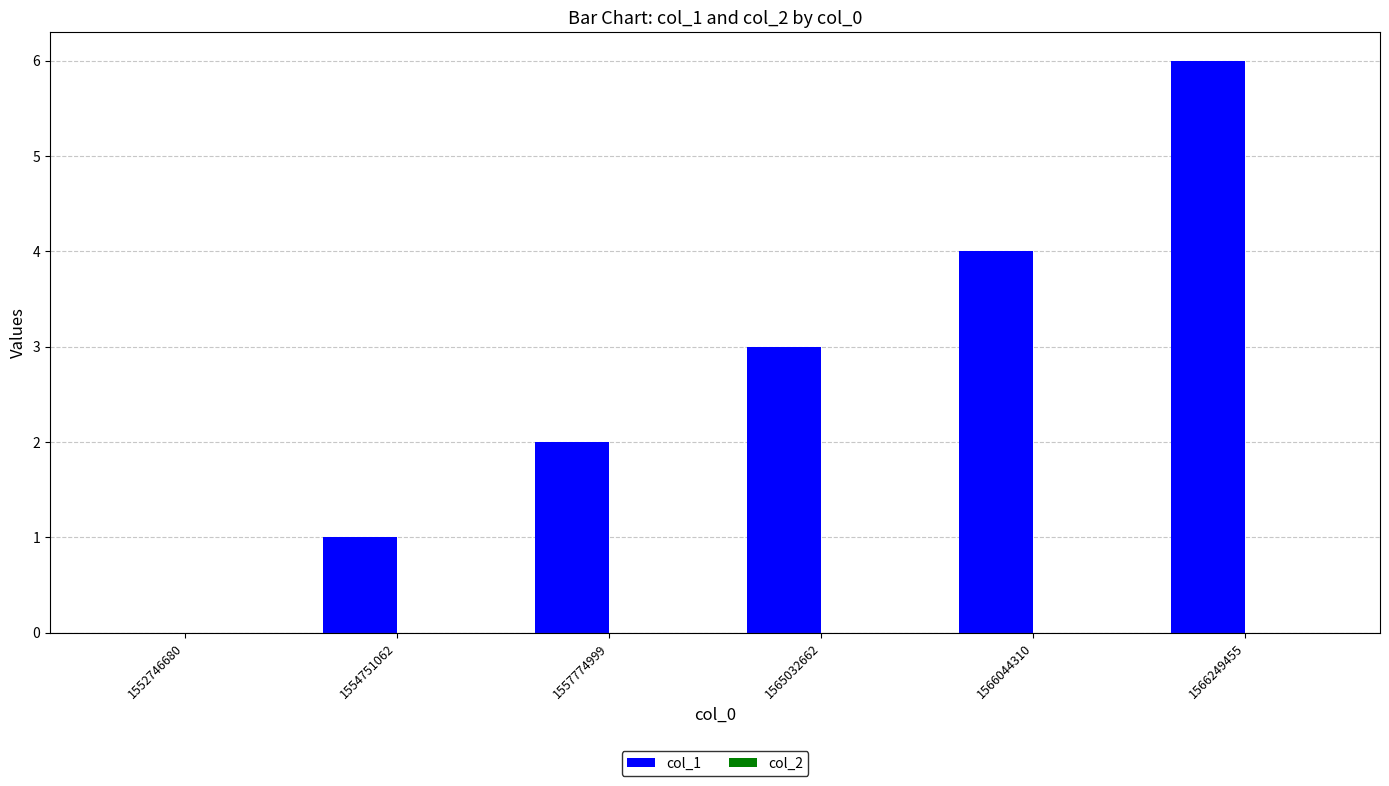

Read the value at 1565032662.

3